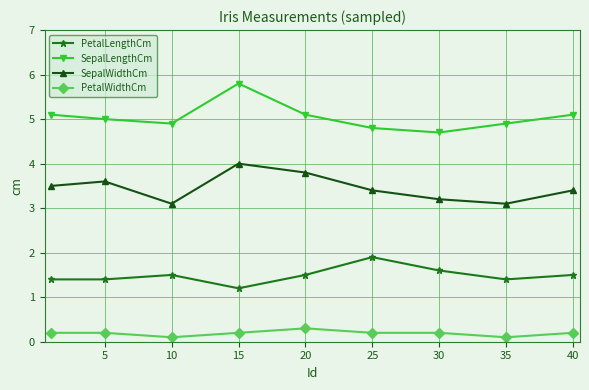

Is this an area chart (filled region under the line)?

No